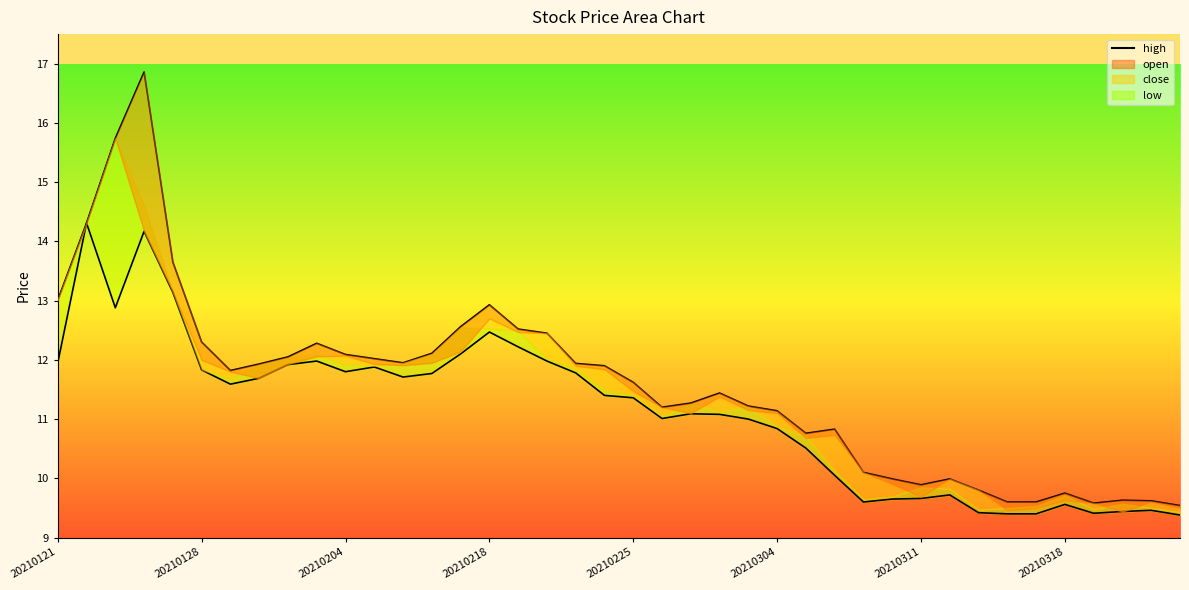

Count the number of categories in the chart.

40